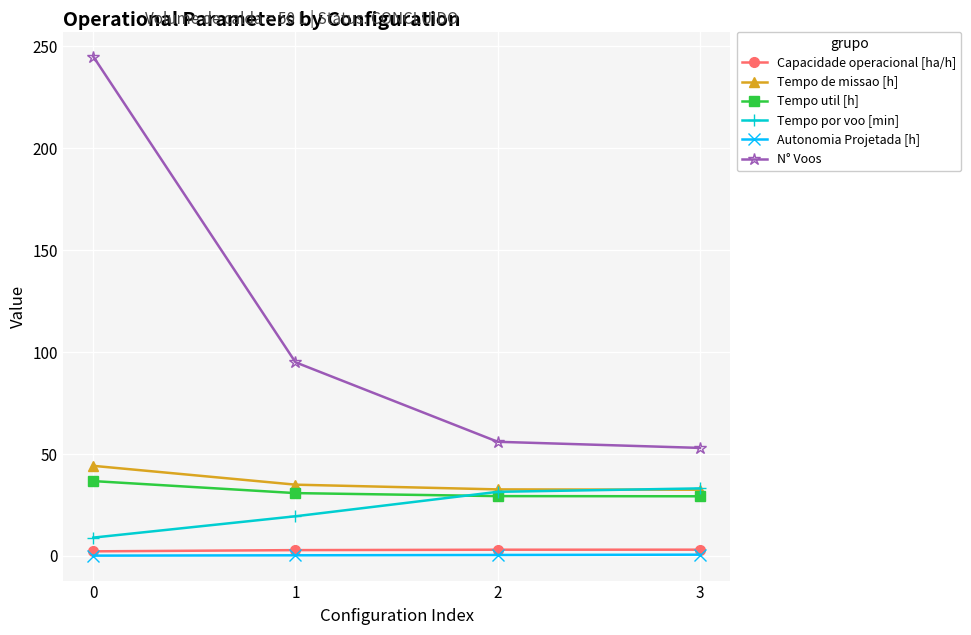

How many values in the Capacidade operacional [ha/h] series exceed 3?

2